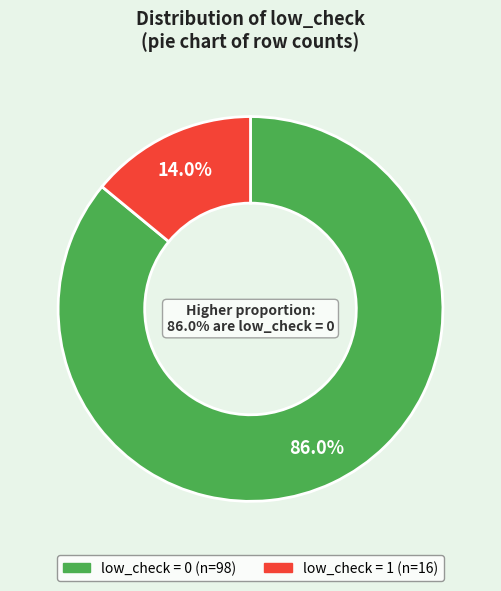

Which category has the biggest portion of the pie?

low_check=0